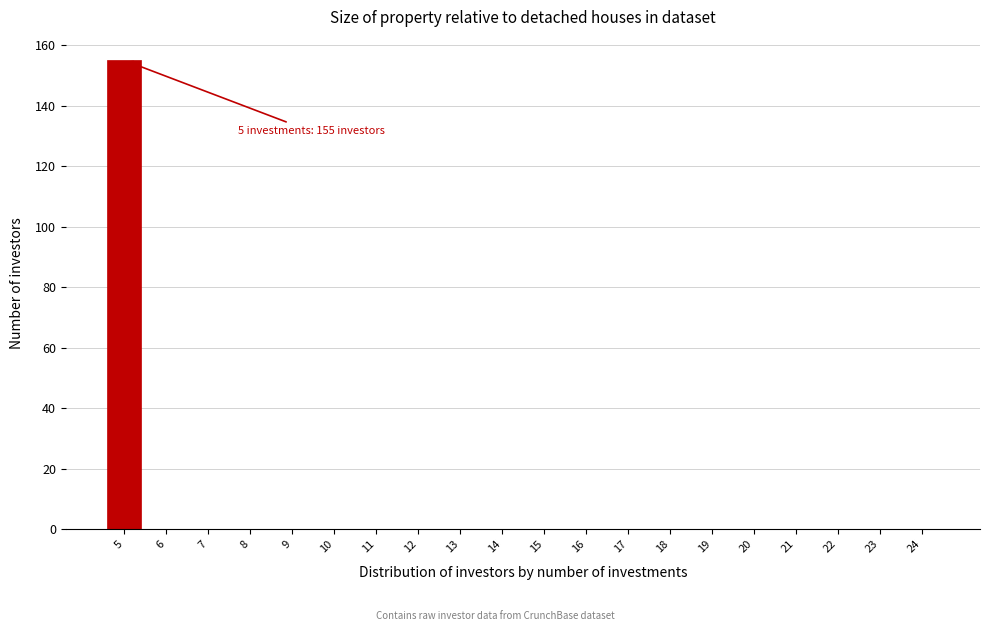

Reading right to left, what are all the values shown in this chart?

24=0	23=0	22=0	21=0	20=0	19=0	18=0	17=0	16=0	15=0	14=0	13=0	12=0	11=0	10=0	9=0	8=0	7=0	6=0	5=155